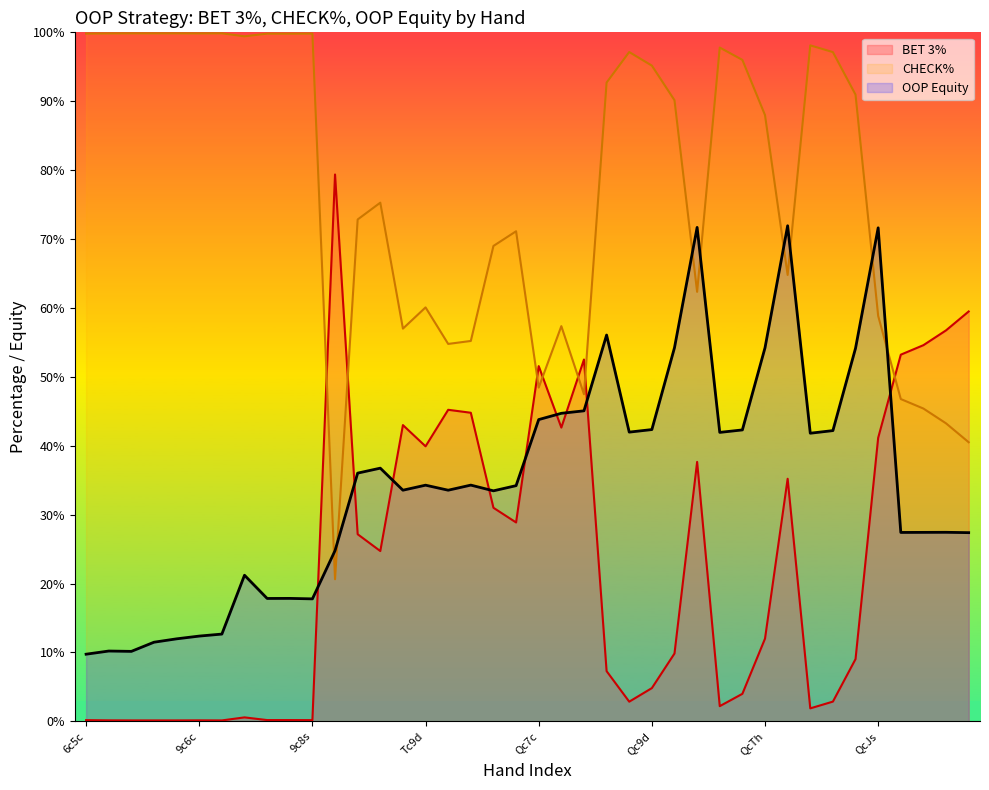

What are all the series names shown in the legend?

BET 3%, CHECK%, OOP Equity